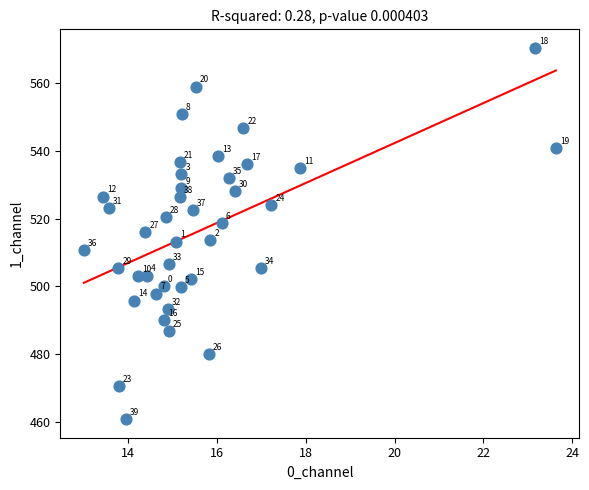

What Y value in the scatter plot is closest to 515?

516.0